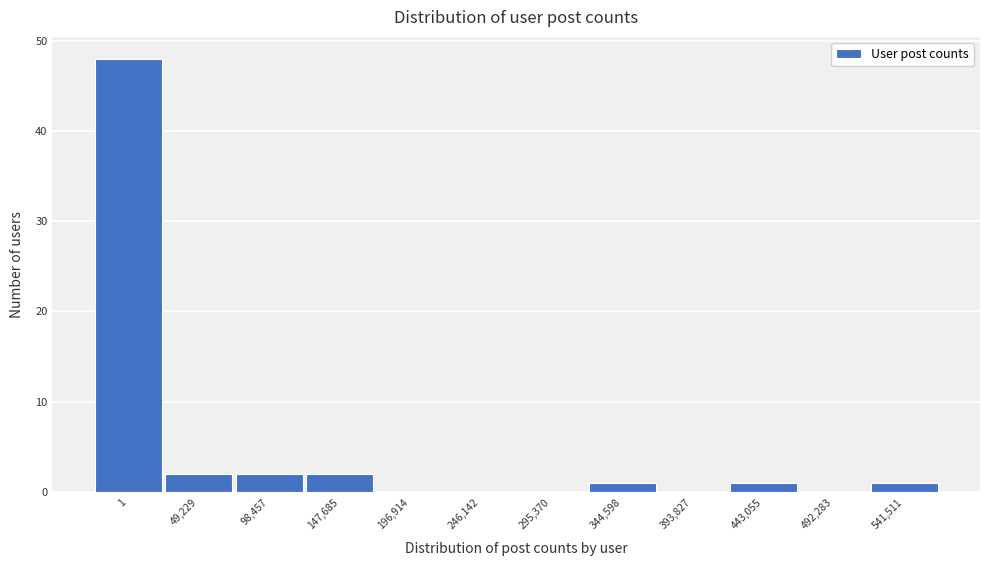

Reading left to right, transcribe all the data shown in this chart.

1=48	49,229=2	98,457=2	147,685=2	196,914=0	246,142=0	295,370=0	344,598=1	393,827=0	443,055=1	492,283=0	541,511=1